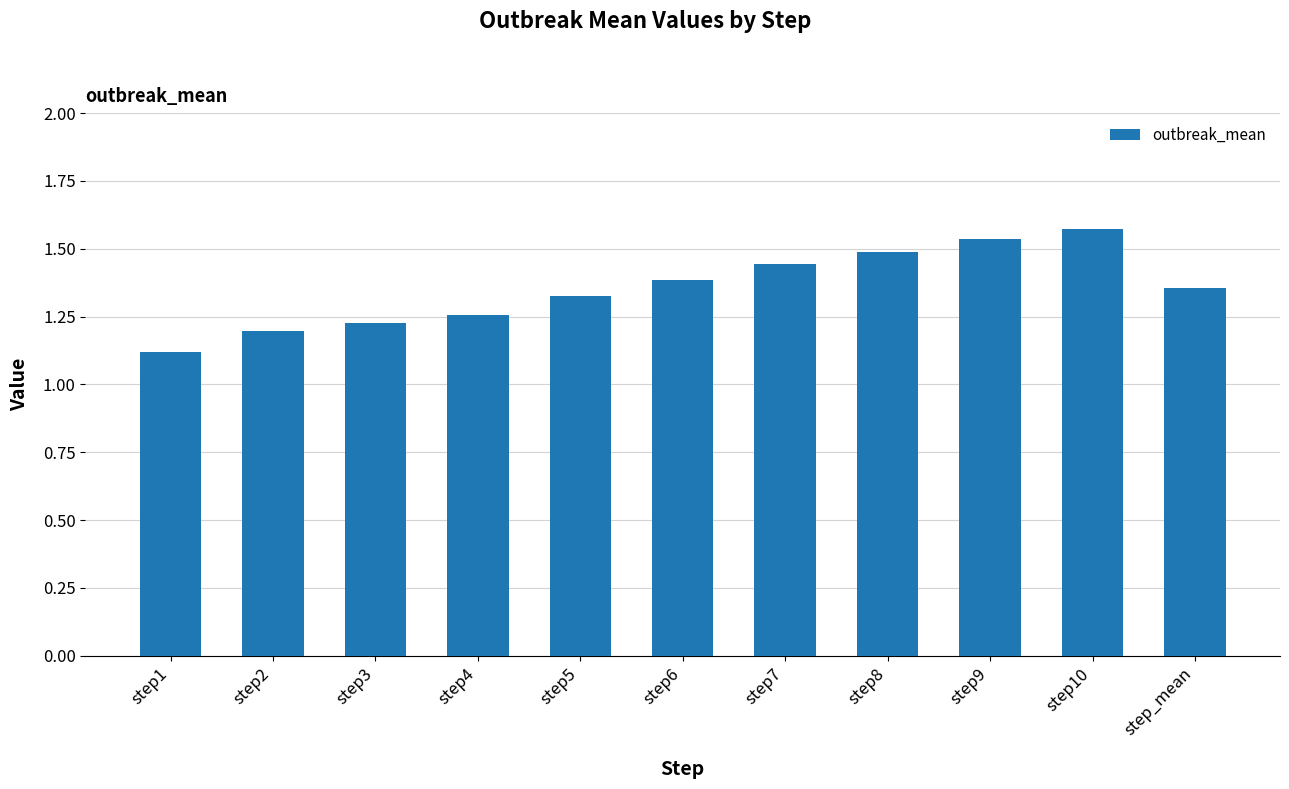

What is the label of the 1st bar from the left?

step1